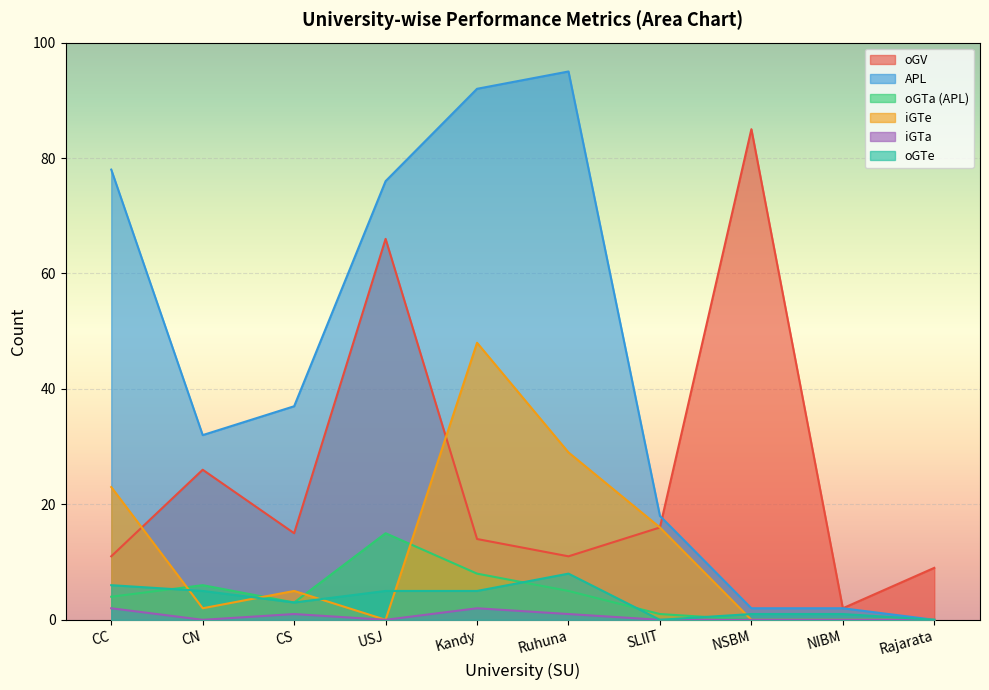

At which label does oGTe reach its peak?

Ruhuna